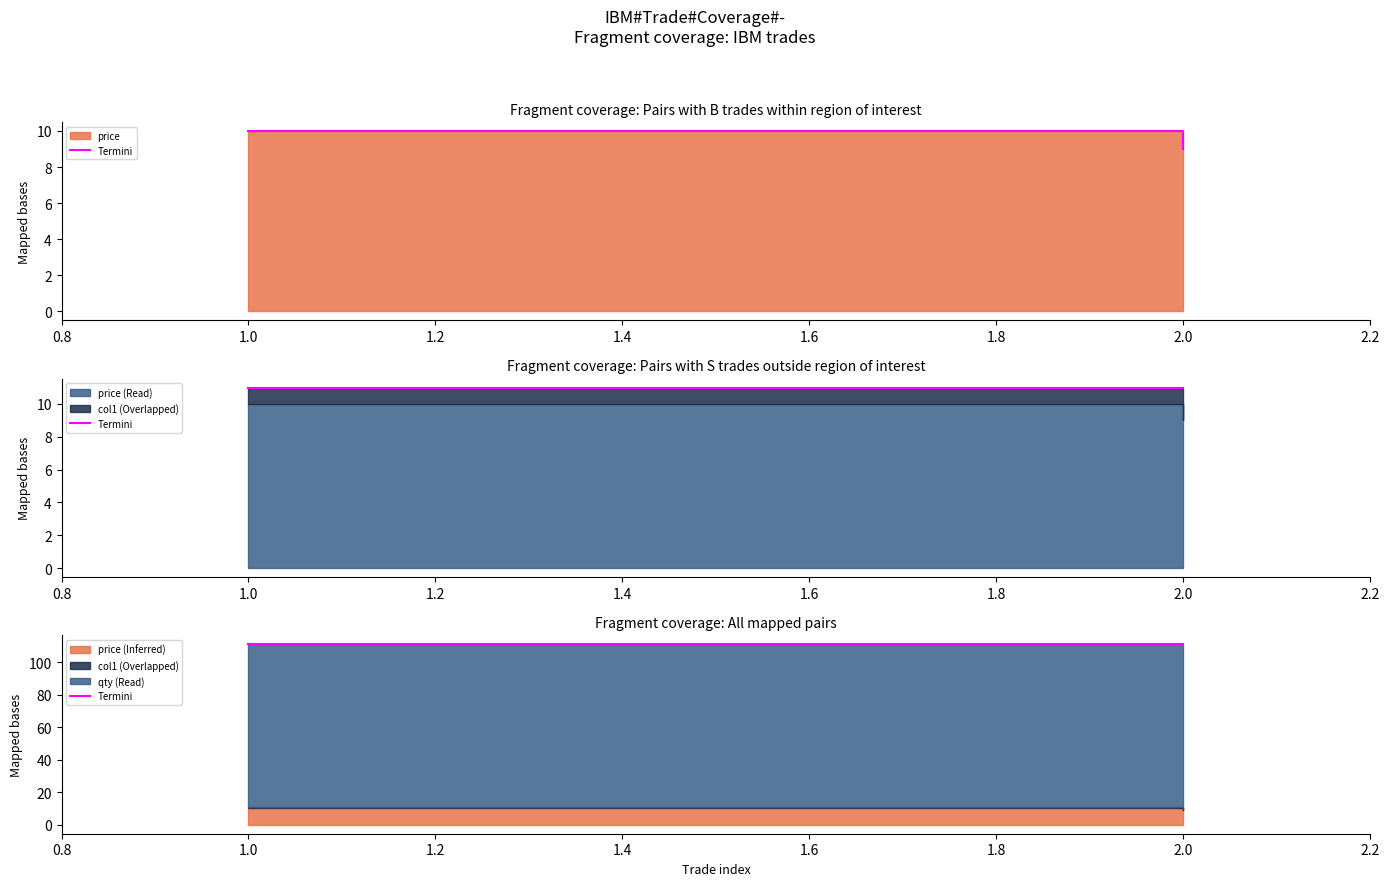

List the labels in order of qty value, largest first.

1, 2